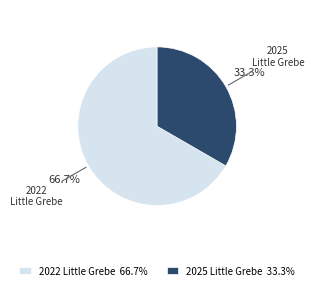

What percentage is NOT represented by 2025 Little Grebe?

66.7%